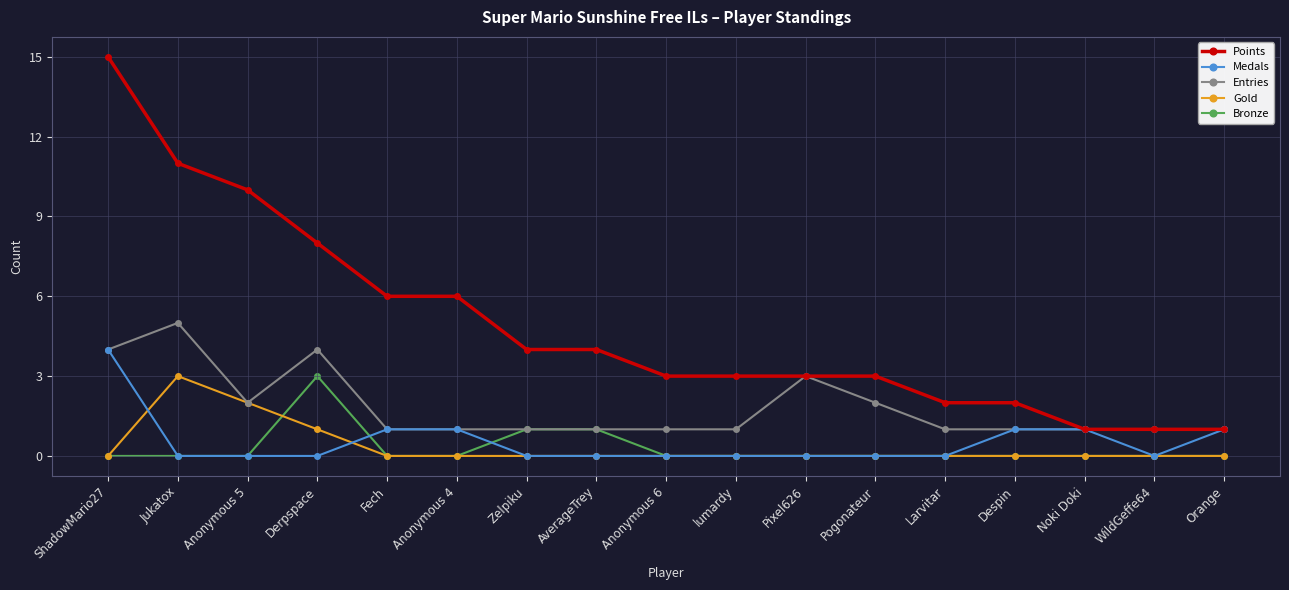

Count the number of categories in the chart.

17